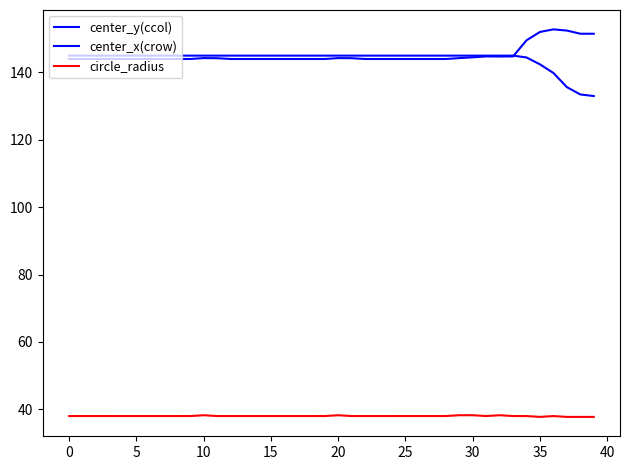

Does the chart display data point markers on the line(s)?

No